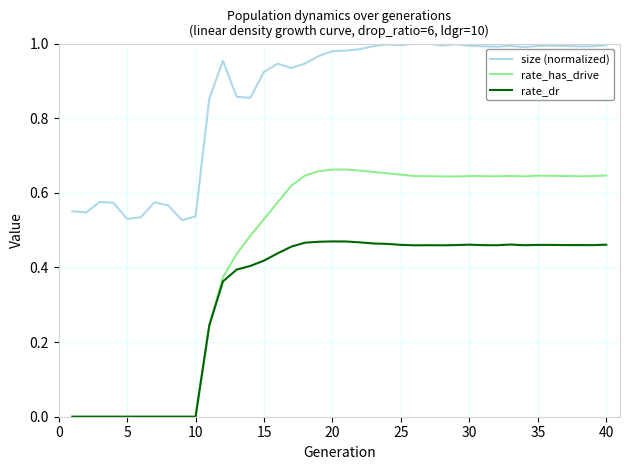

List the series in order of their overall mean, highest first.

size (normalized), rate_has_drive, rate_dr